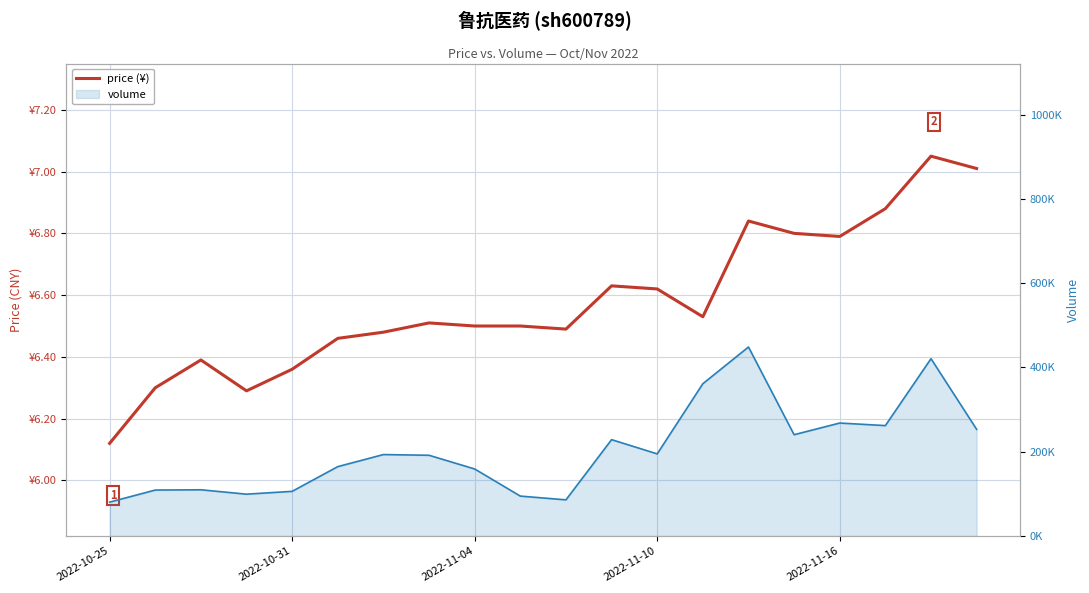

How many interior local peaks (higher than both neighbors) does the data have?

5